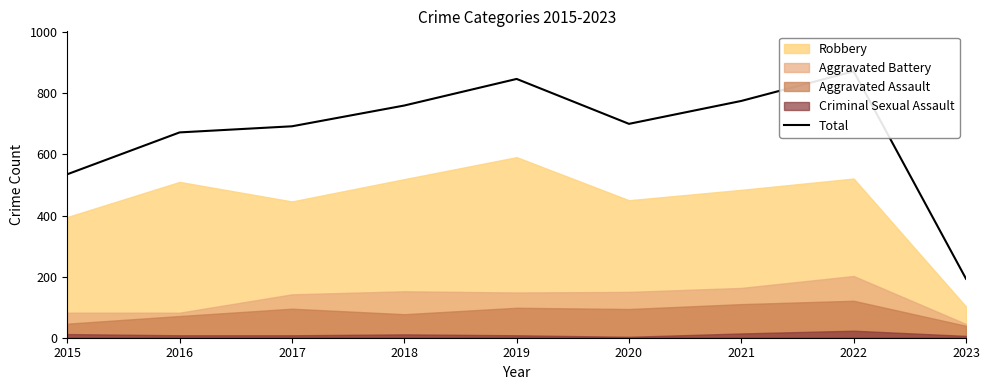

List the labels in order of value, largest first.

2022, 2019, 2021, 2018, 2020, 2017, 2016, 2015, 2023